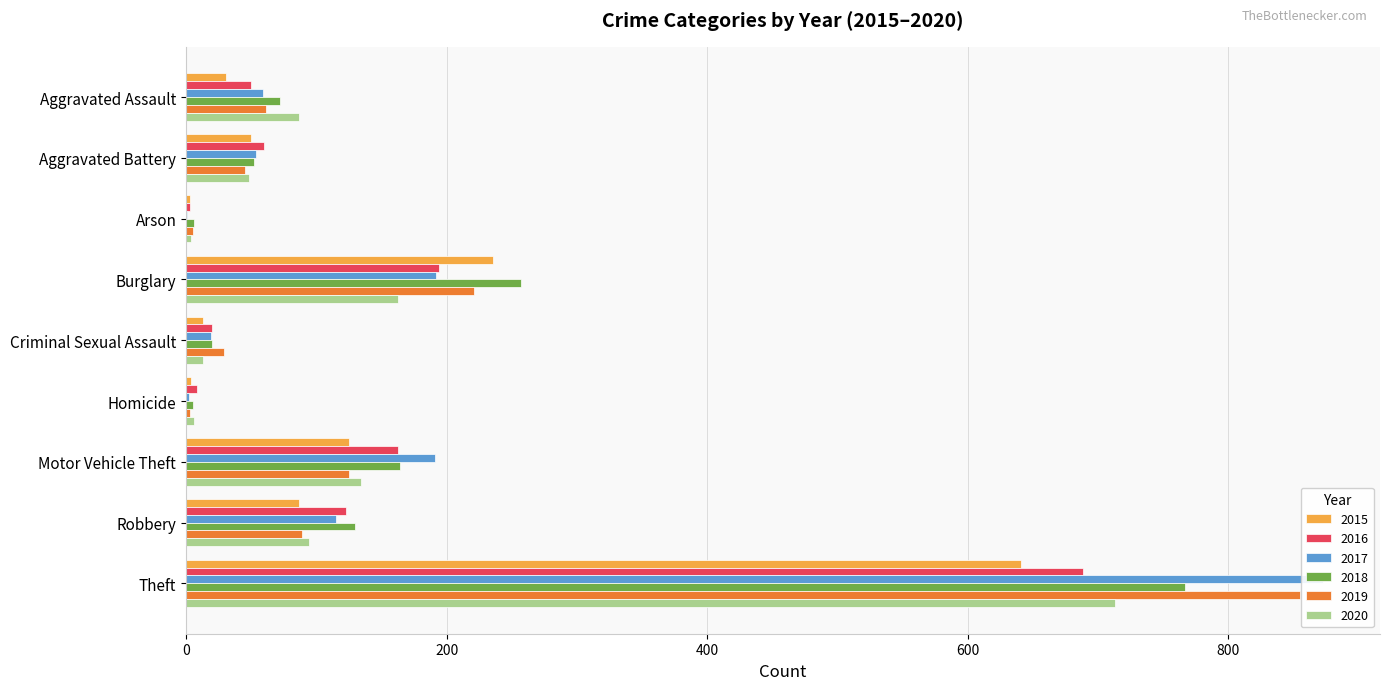

Which series has the largest total across all categories?

2017